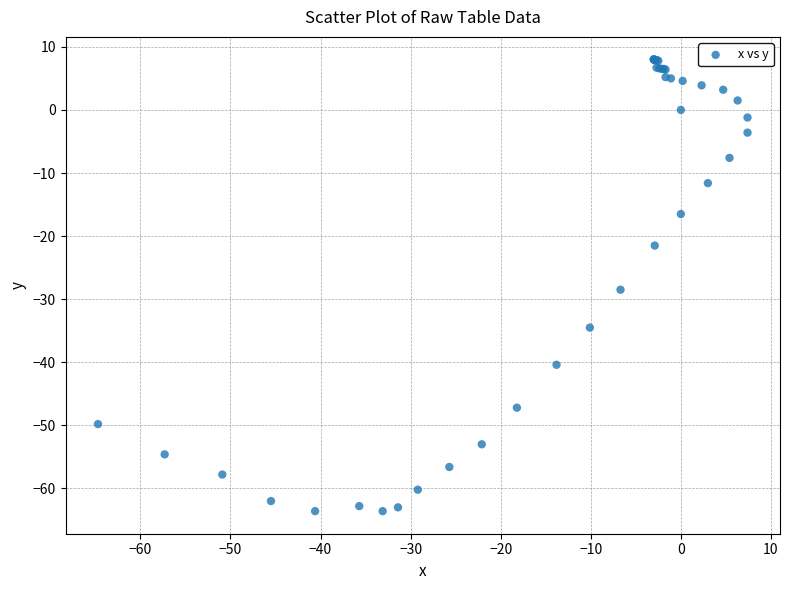

What Y value in the scatter plot is closest to -27?

-28.5